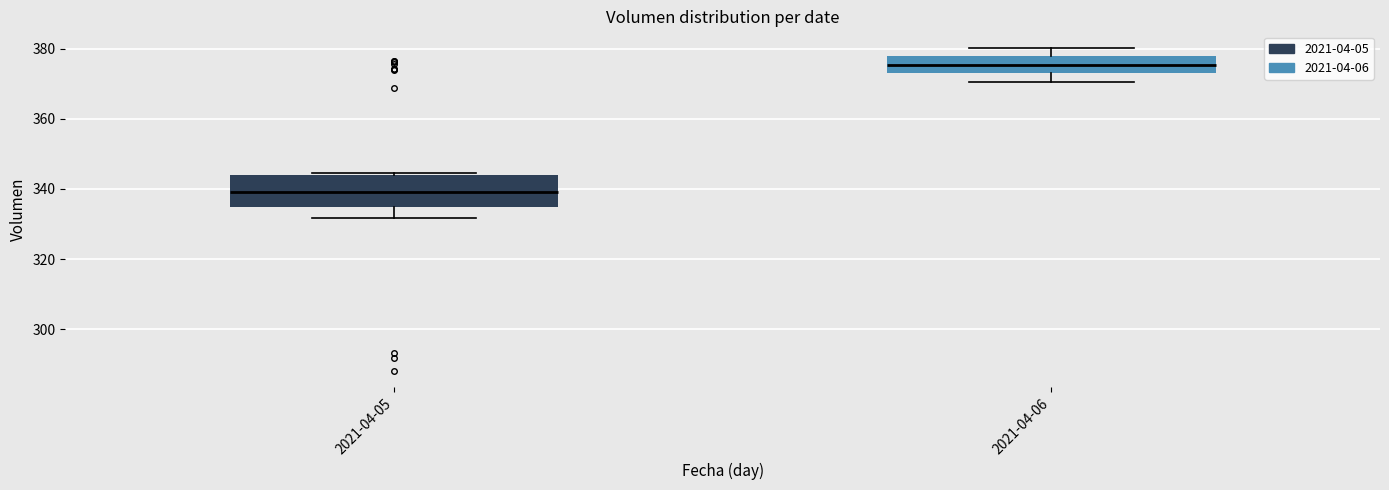

Reading left to right, transcribe this box plot: for each box, give where its median line is, the range the box spans, and where its two whiskers end, as read against the y-axis. The values are not printed on the chart, so give them approximately, as read against the axis.

2021-04-05: median 340, box 334 to 344, whiskers 332 to 344
2021-04-06: median 376, box 374 to 378, whiskers 370 to 380